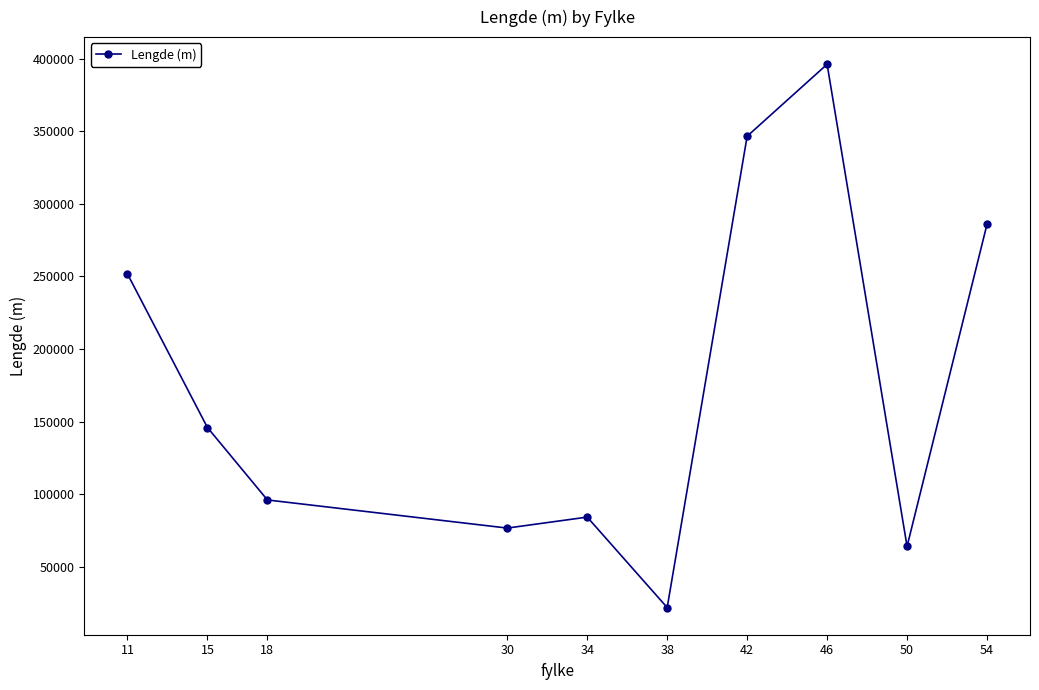

At which category does the data reach its first local peak?

34